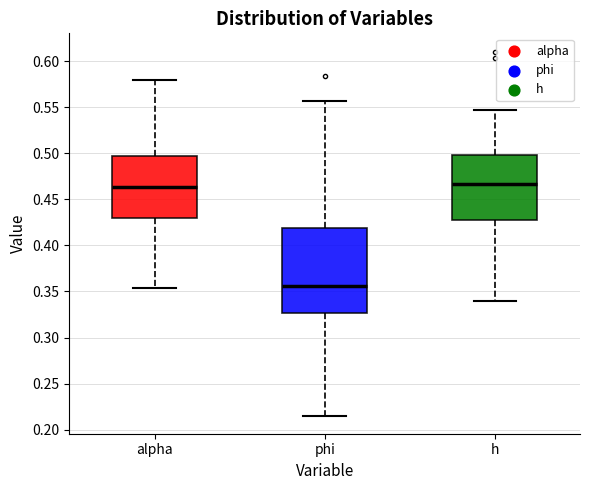

Reading left to right, read every box against the y-axis: the position of its median line, the range the box covers, and the ends of its whiskers. The values are not printed on the chart, so give them approximately, as read against the axis.

alpha: median 0.465, box 0.430 to 0.495, whiskers 0.355 to 0.580
phi: median 0.355, box 0.325 to 0.420, whiskers 0.215 to 0.555
h: median 0.465, box 0.425 to 0.500, whiskers 0.340 to 0.545